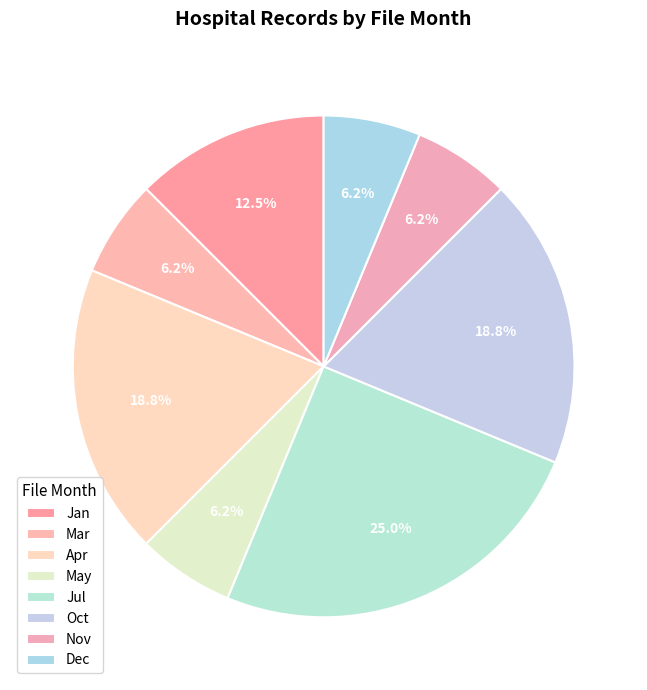

How many slices are in this pie chart?

8